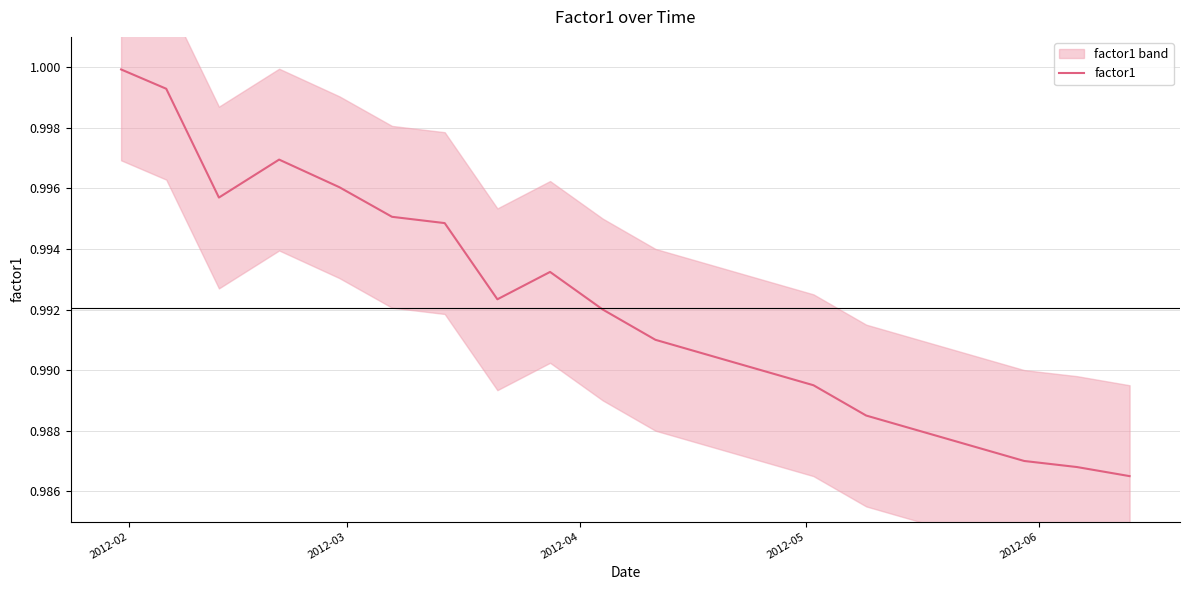

How many interior local valleys (lower than both neighbors) does the data have?

2